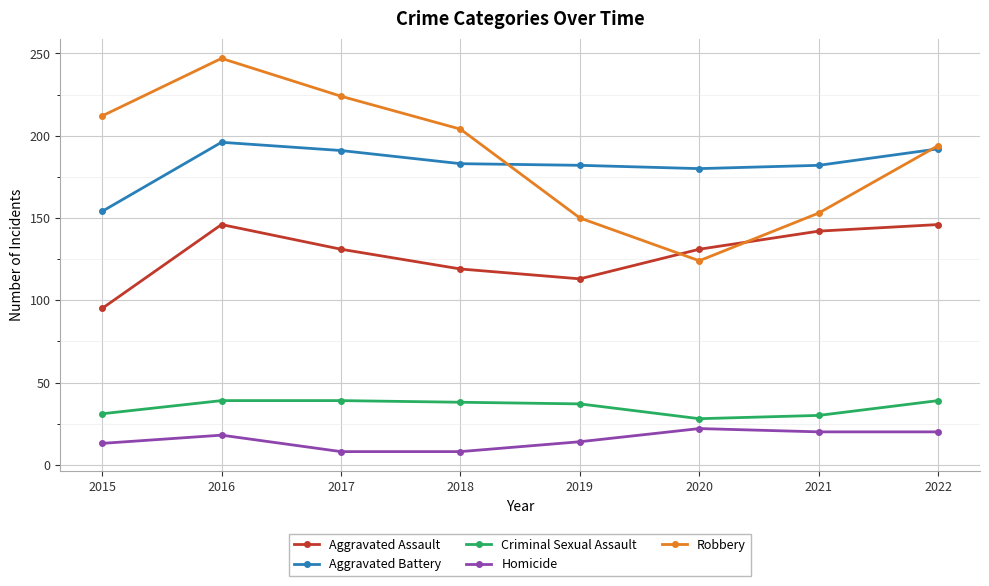

The Aggravated Assault series shows 113 at 2019. True or false?

True